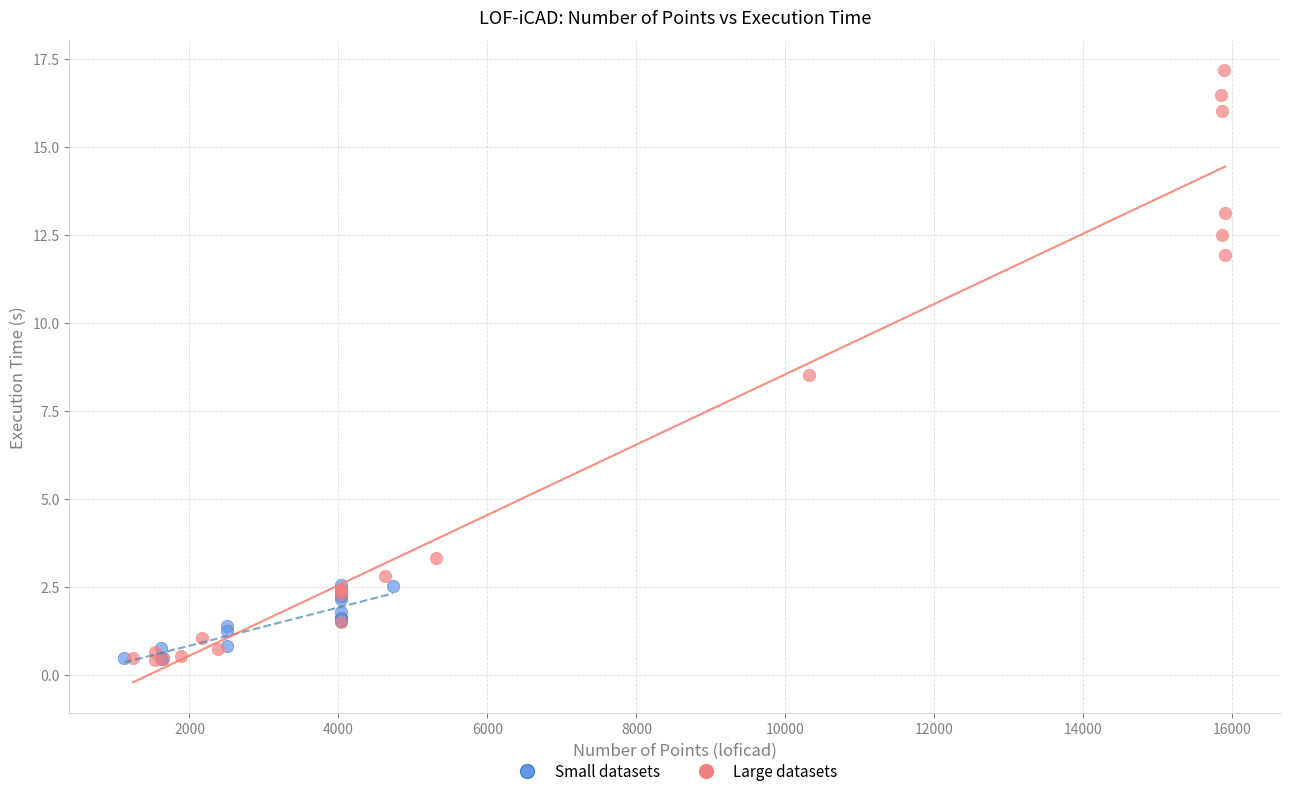

Which series contains the highest Y value?

Large datasets